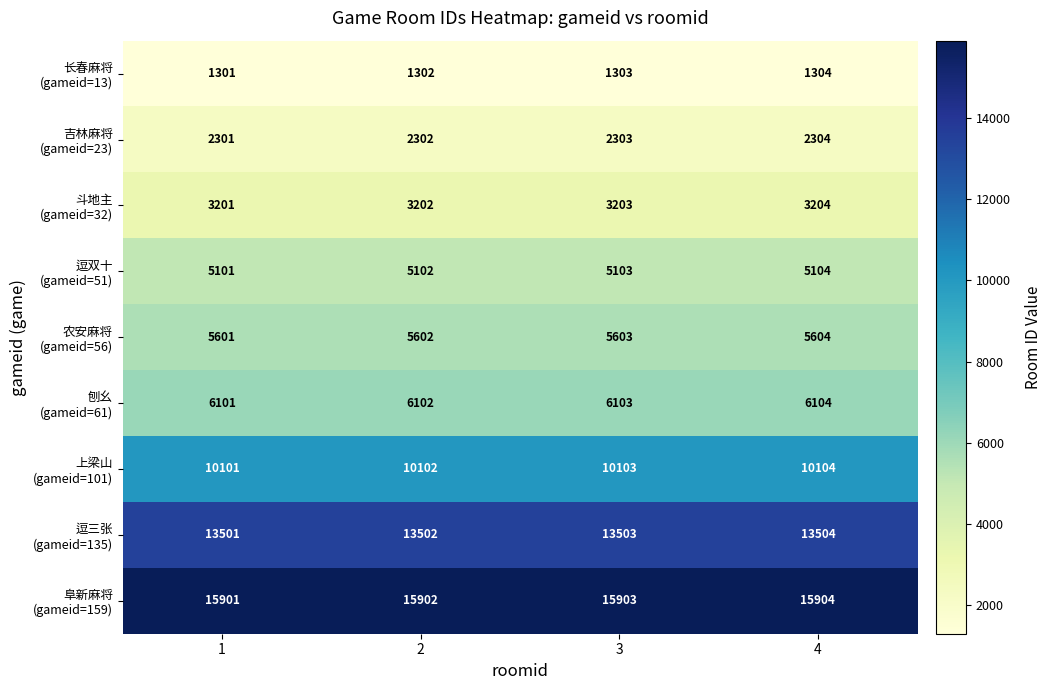

What is the spread (max minus min) of values at 4?

14600